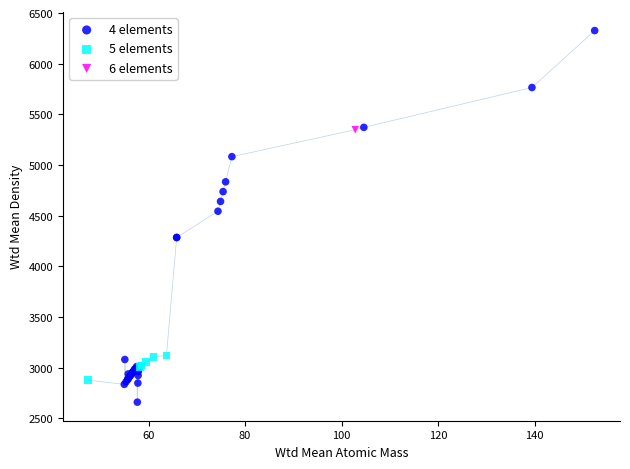

Which series reaches the maximum Y coordinate?

4 elements